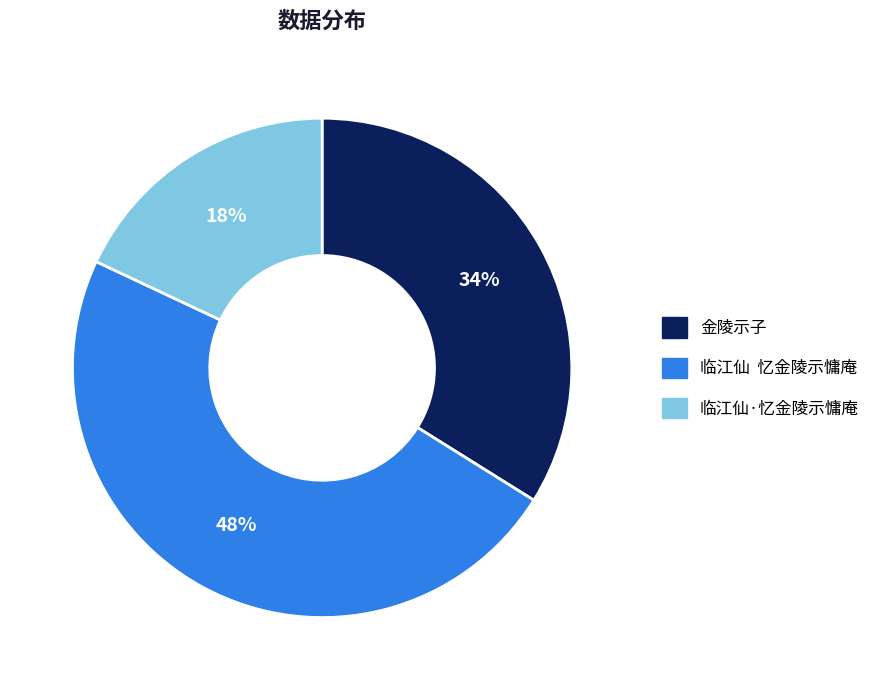

What percentage is the 金陵示子 slice, to the nearest percent?

34%